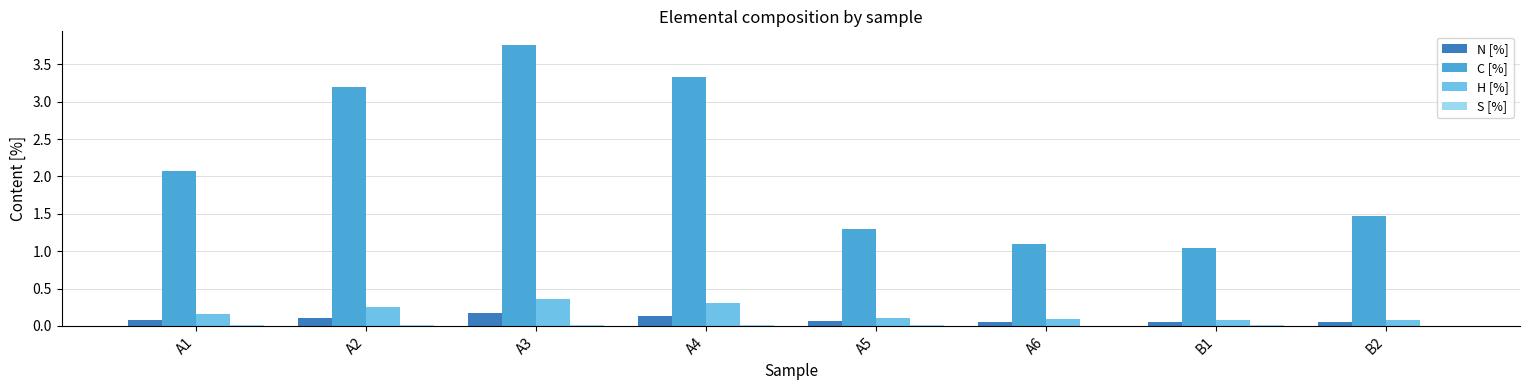

True or false: C [%] has a value of 0.4 at B2.

False